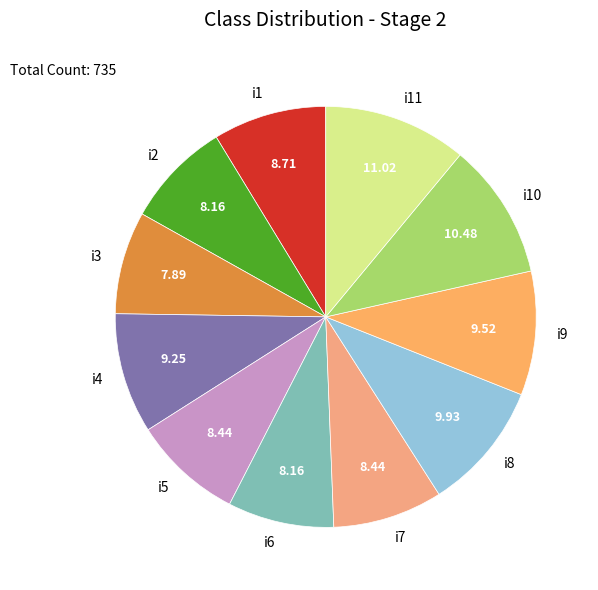

Combined, do i11 and i10 account for over 50%?

No